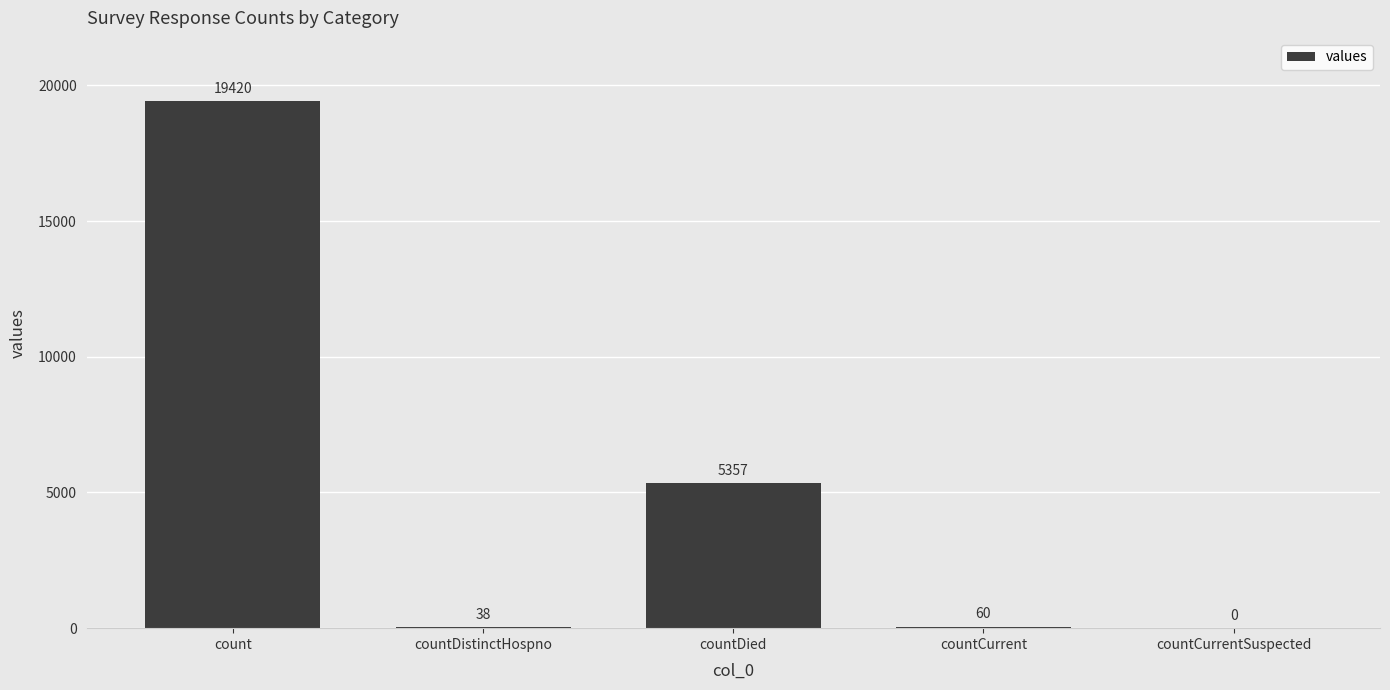

What is the change in value from count to countDied?

-14063